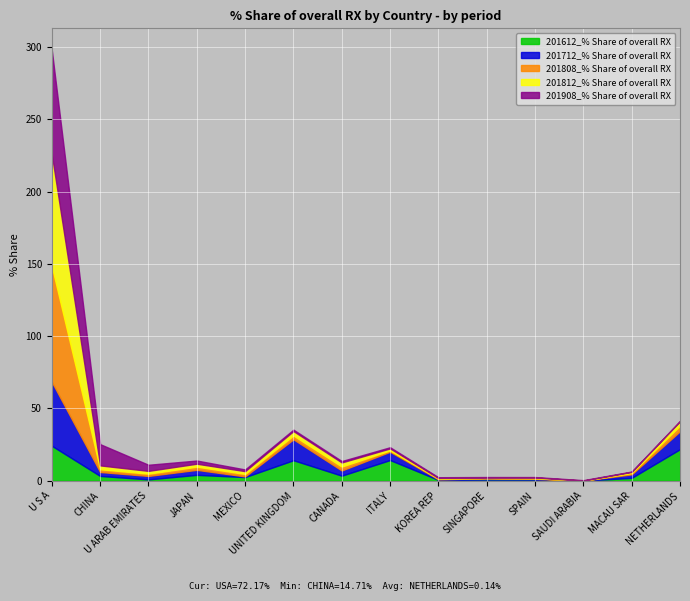

What position from the right is SPAIN?

4